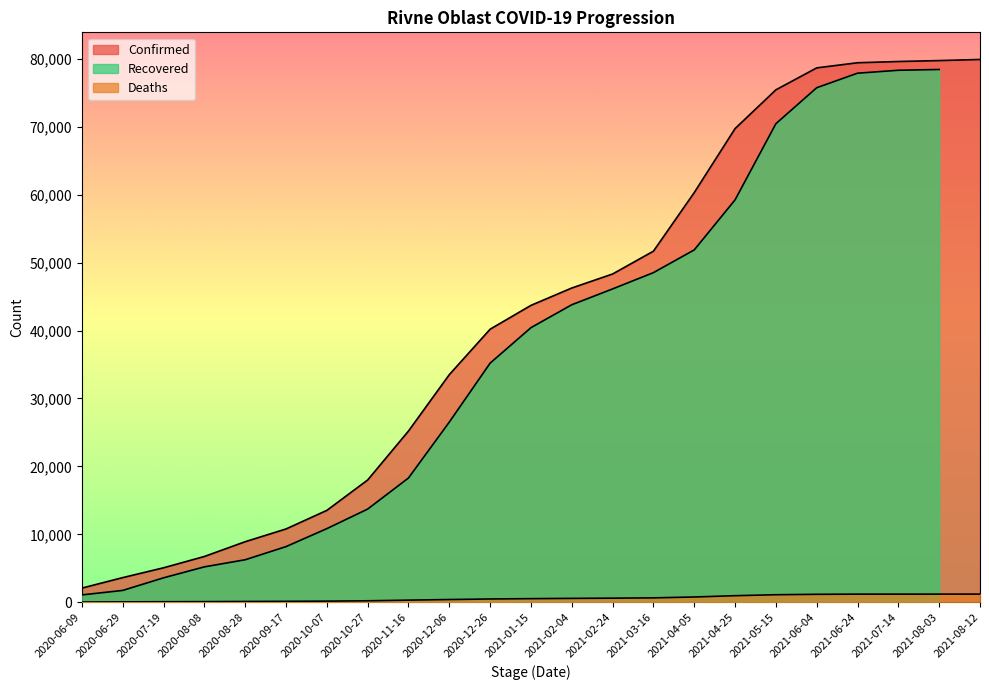

At which label does Confirmed reach its peak?

2021-08-12